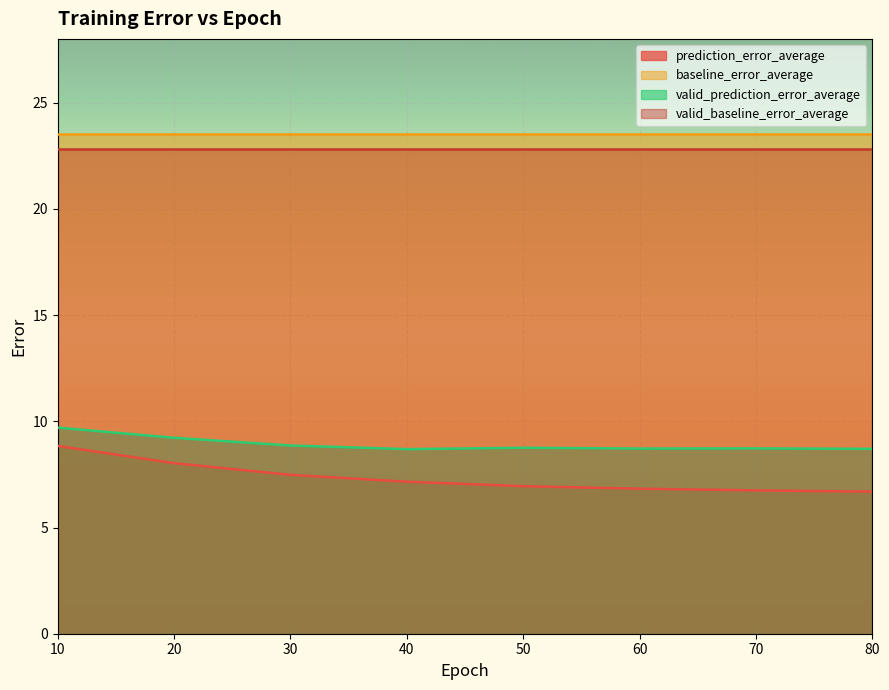

True or false: valid_prediction_error_average has more than 1 interior local peaks.

True